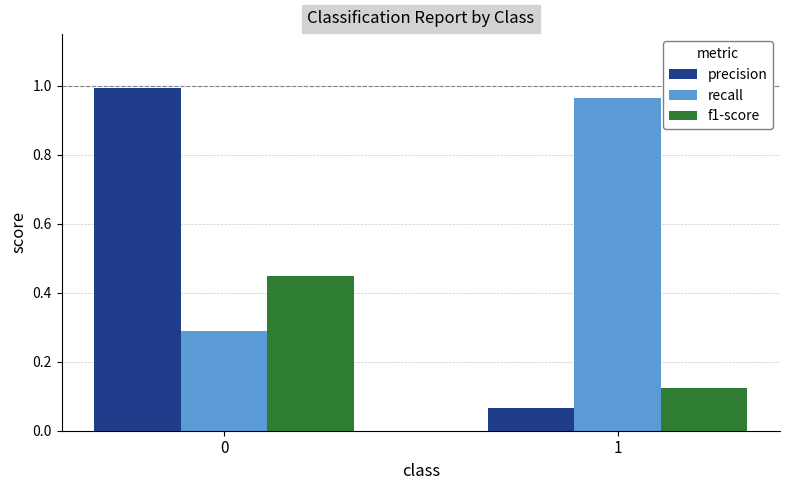

What is the sum of all f1-score values?

0.6